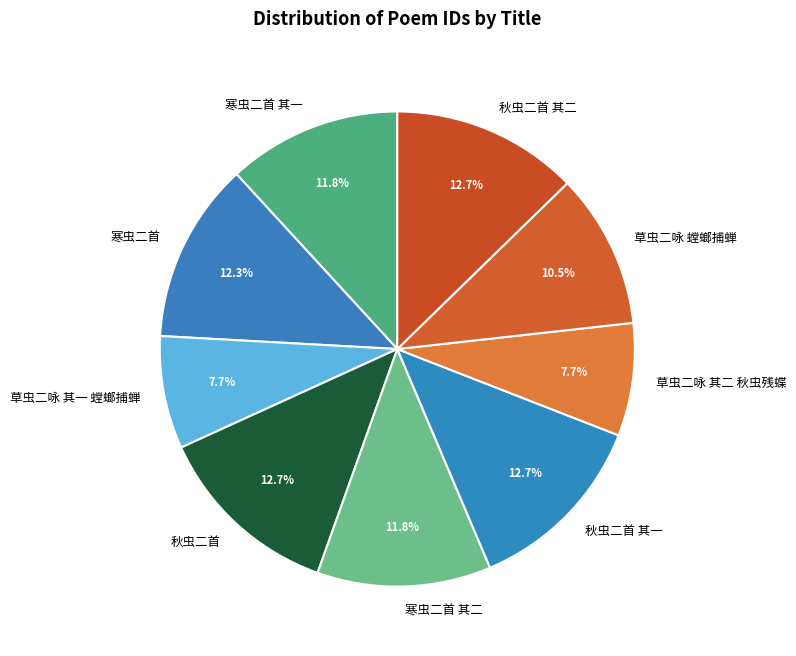

Is there any slice that represents more than half of the pie?

No